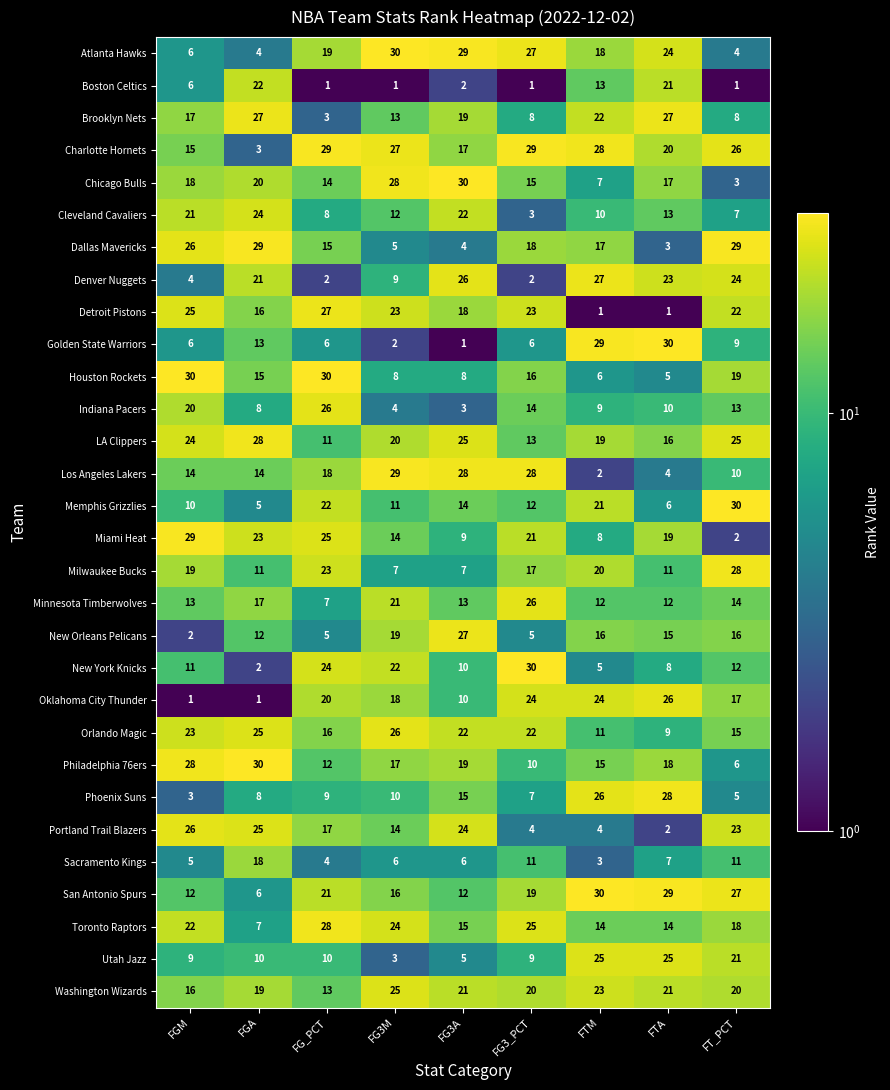

The value of Philadelphia 76ers at FG3_PCT is 10. True or false?

True